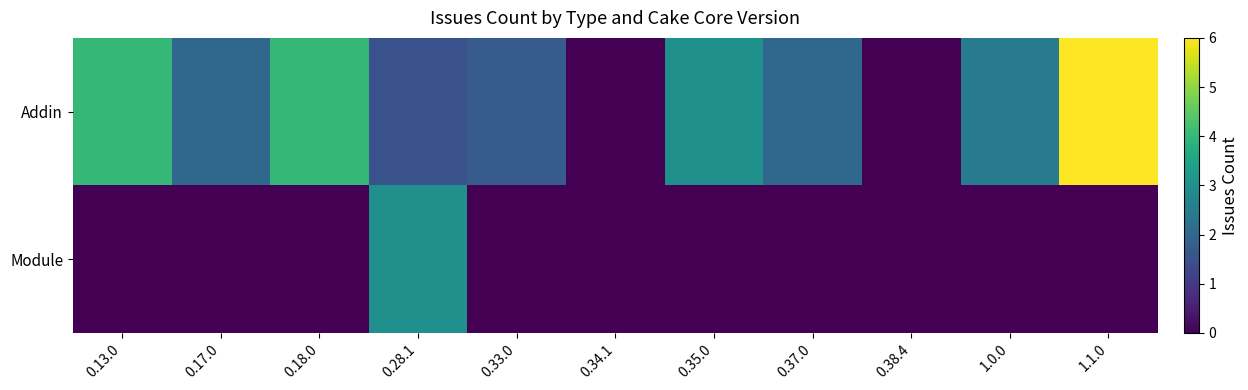

Reading left to right, what are all the values shown in this chart?

row_0: 4.0	2.0	4.0	1.5	1.7	0.0	3.0	2.0	0.0	2.5	6.0
row_1: 0.0	0.0	0.0	3.0	0.0	0.0	0.0	0.0	0.0	0.0	0.0